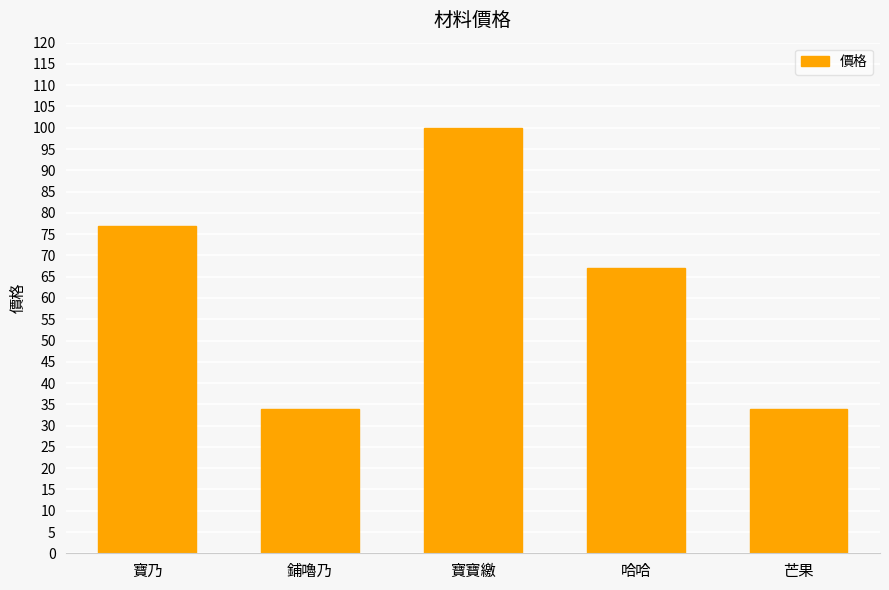

What is the label of the 3rd bar from the left?

寶寶繳